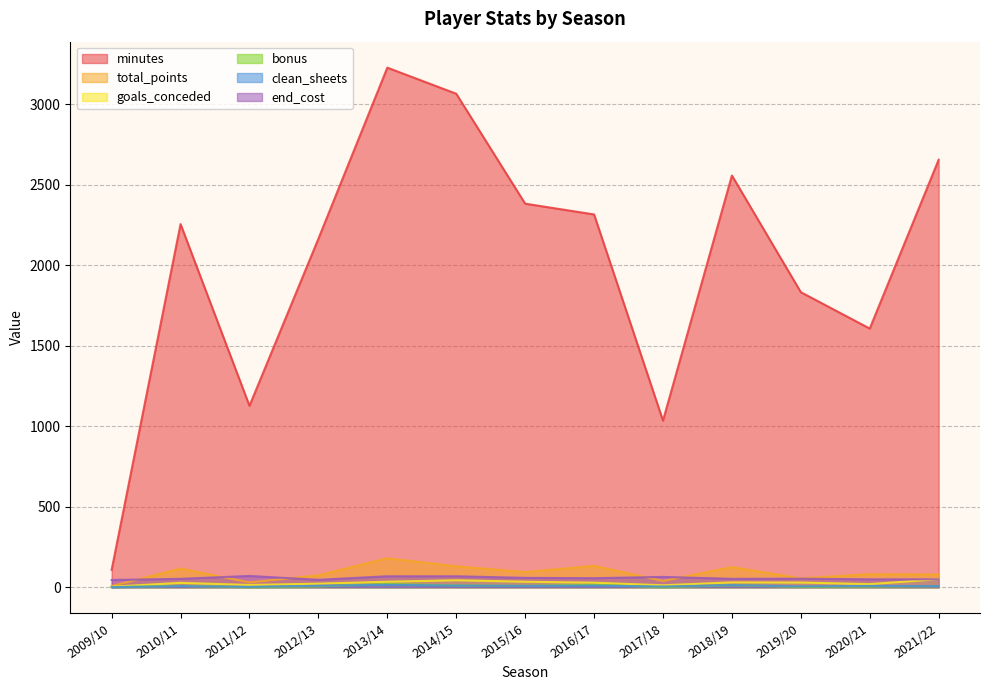

At which label does total_points reach its minimum?

2009/10